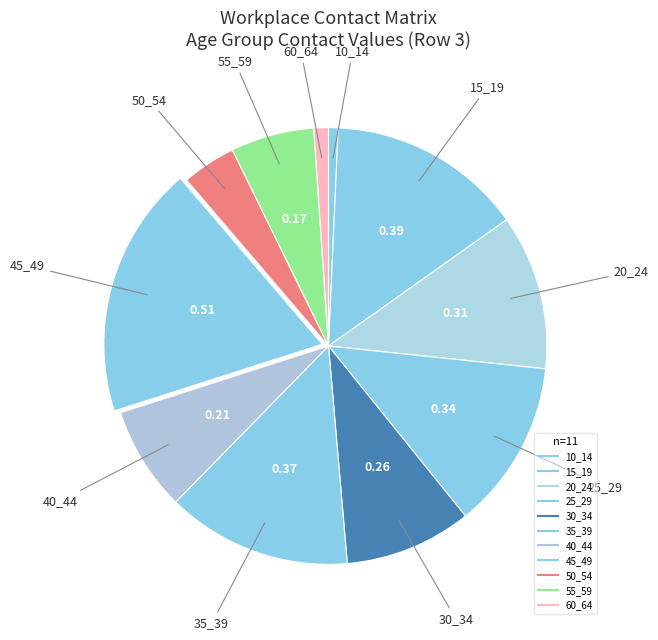

To the nearest percent, what is the difference between the largest and smallest slice percentages?

18%